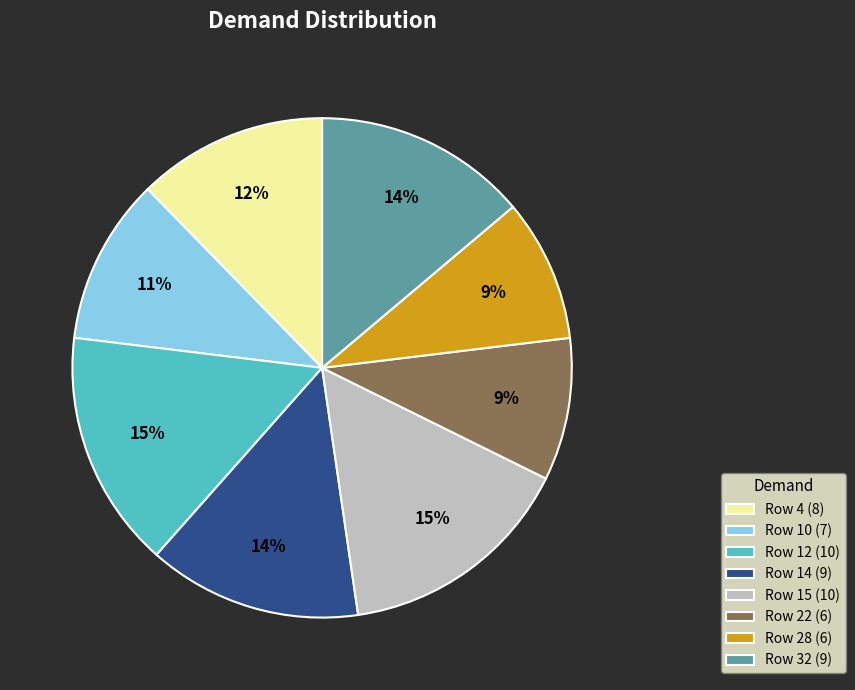

To the nearest percent, what is the average slice percentage?

12%